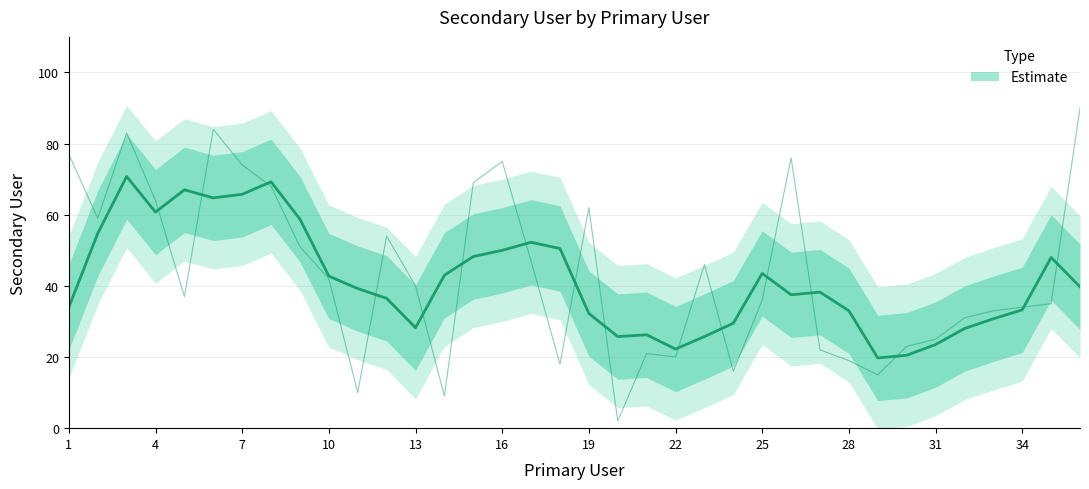

The value at 20 is 1. True or false?

False